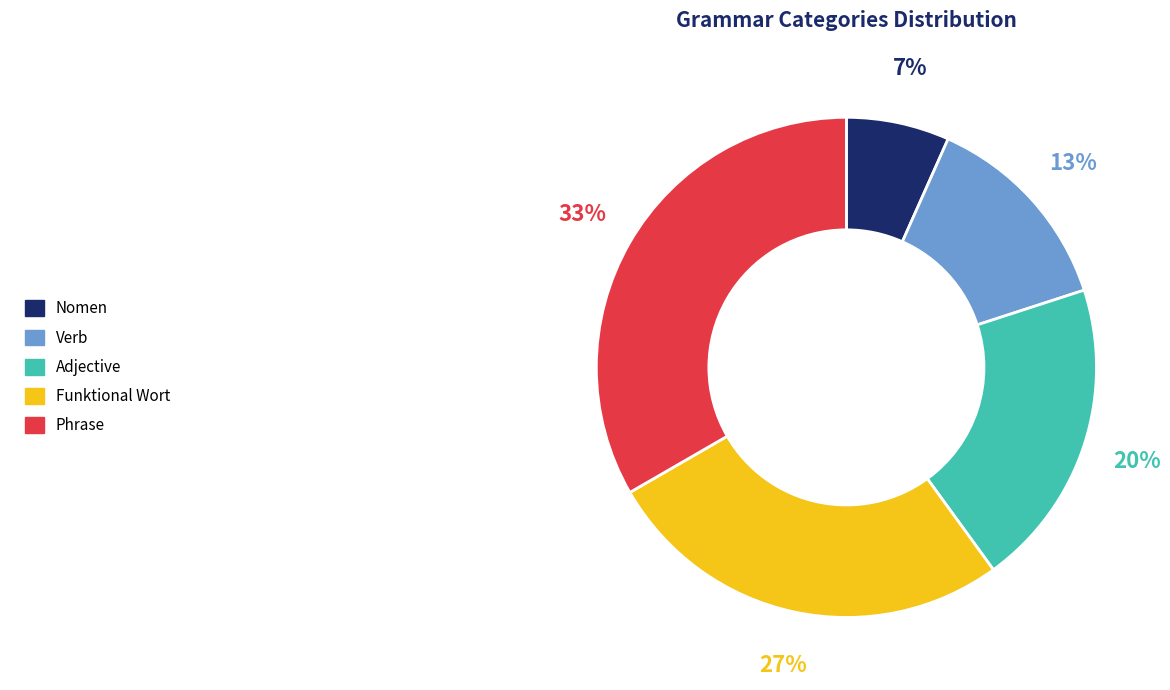

To the nearest percent, what portion does Nomen represent?

7%